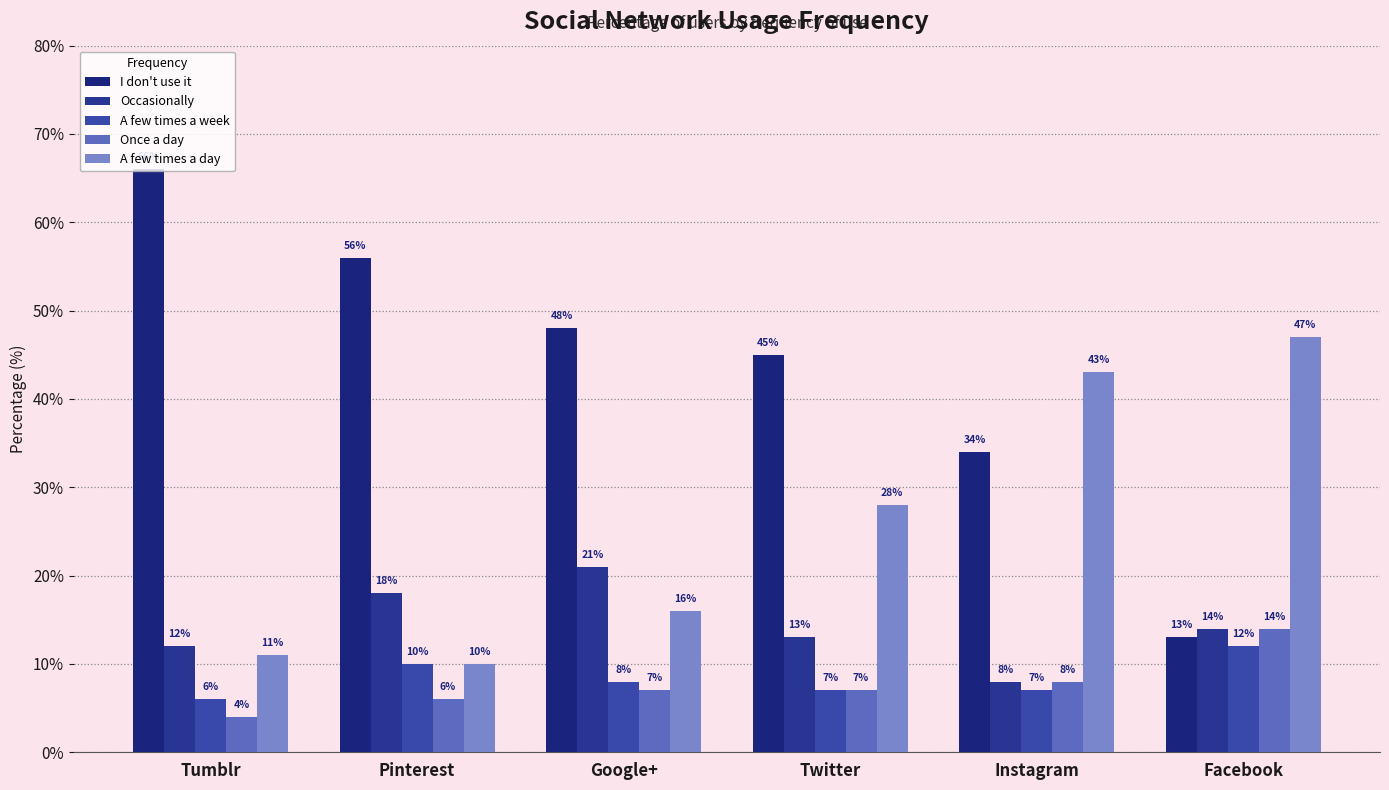

Does the chart contain stacked bars?

No